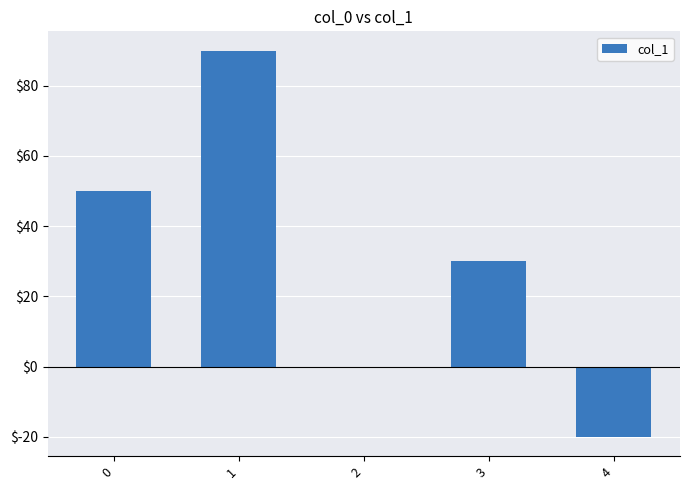

What is the greatest value displayed?

90